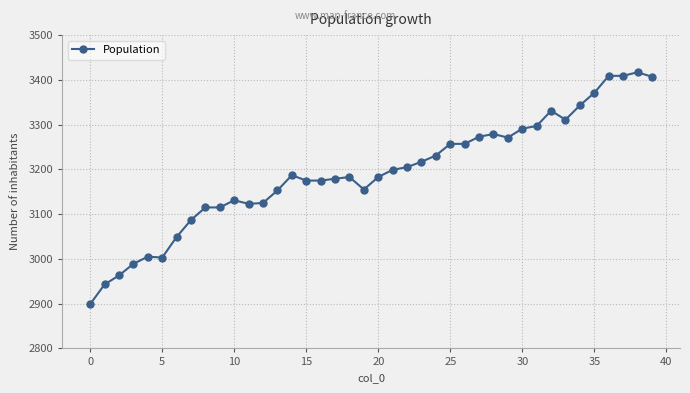

What is the average value?

3193